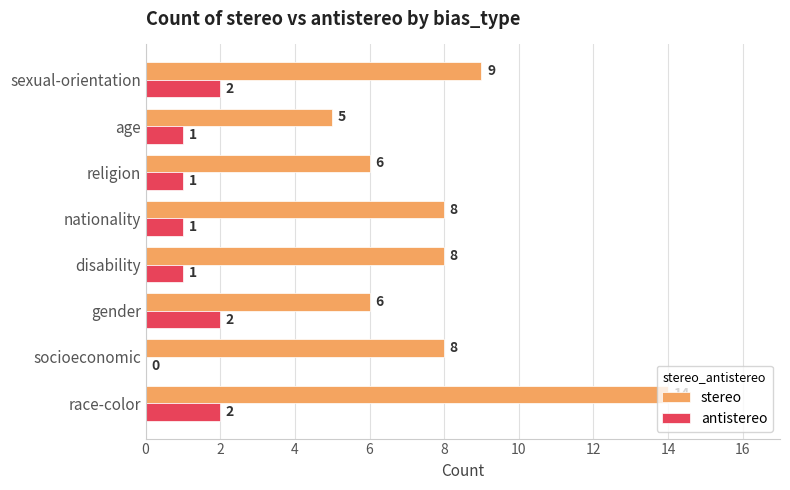

What are all the series names shown in the legend?

stereo, antistereo